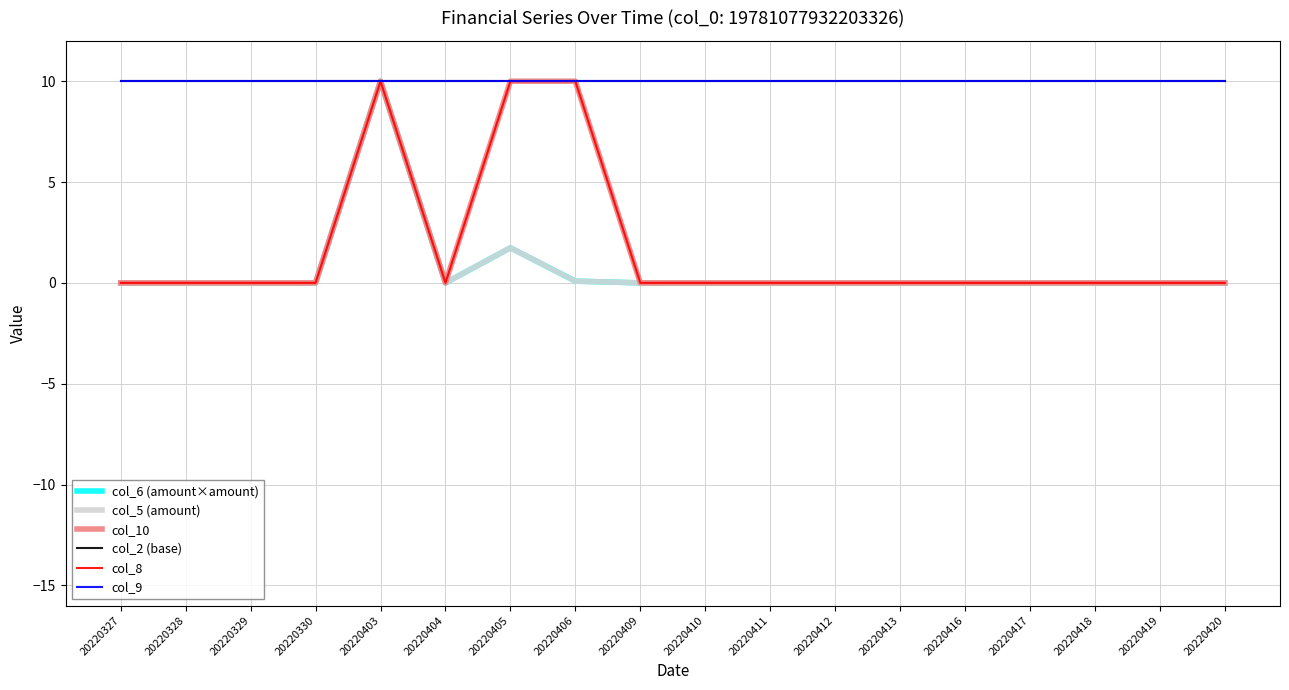

Does the chart display data point markers on the line(s)?

No